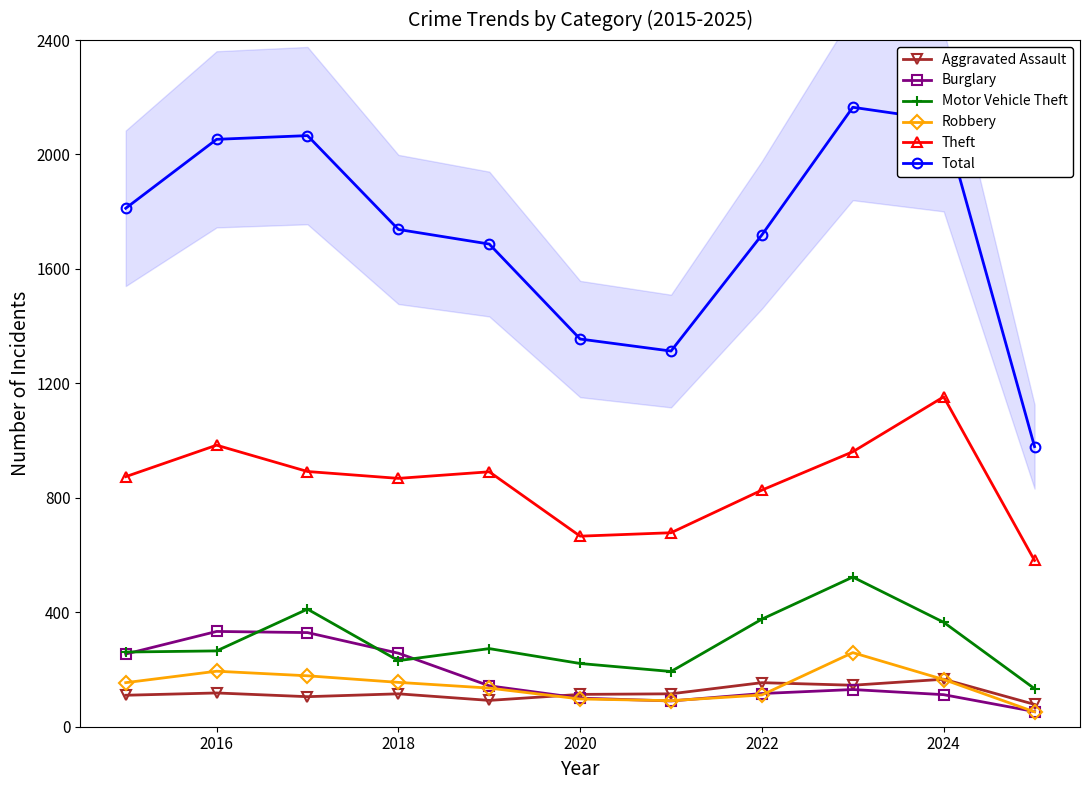

True or false: Aggravated Assault has more than 2 points higher than both neighbors.

True